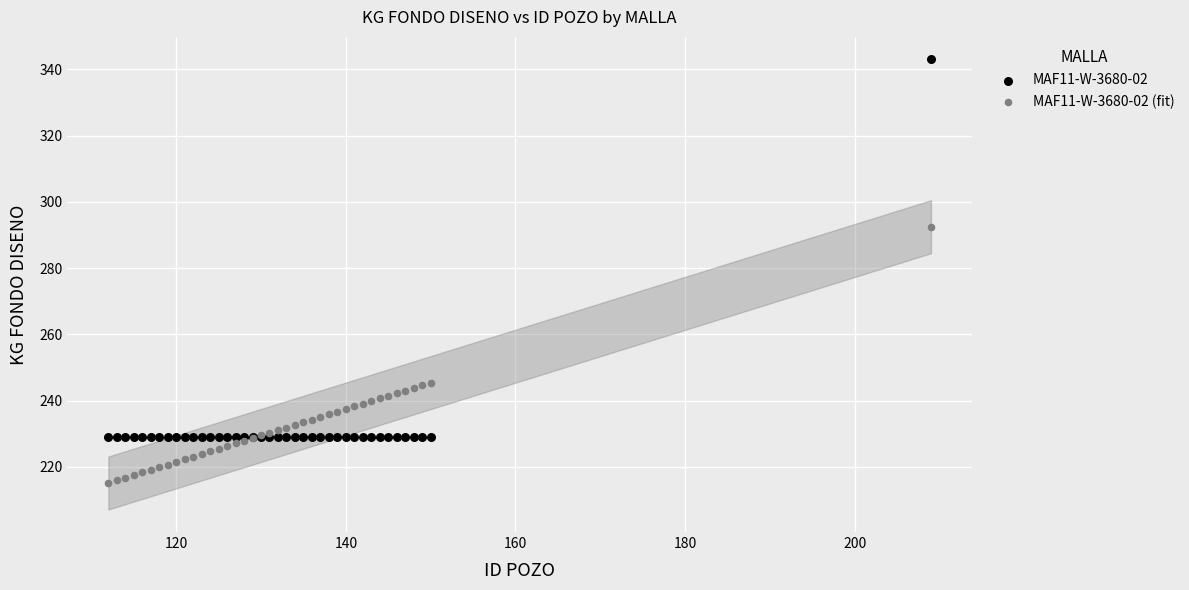

Which series contains the lowest Y value?

MAF11-W-3680-02 (fit)